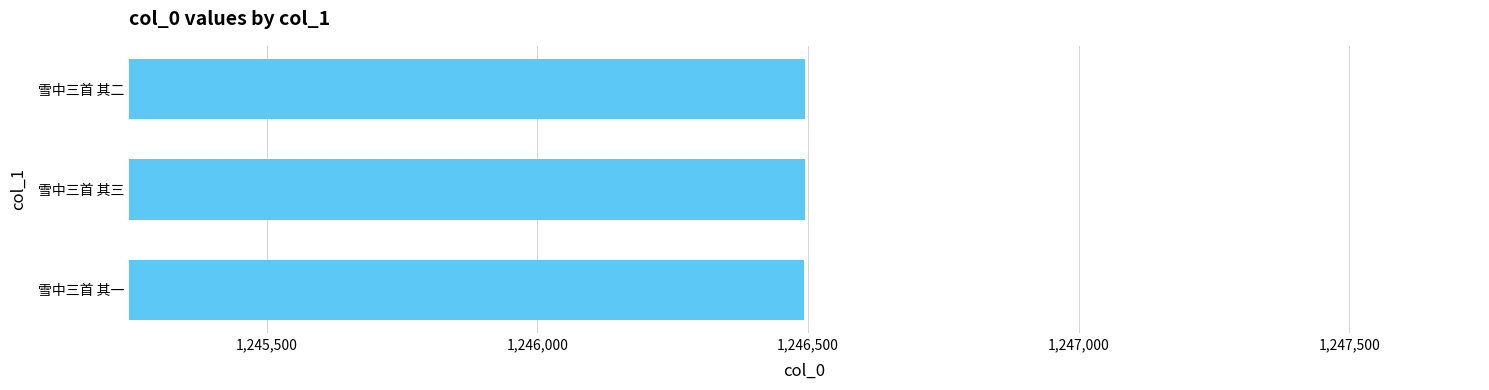

What is the average value?

1246494